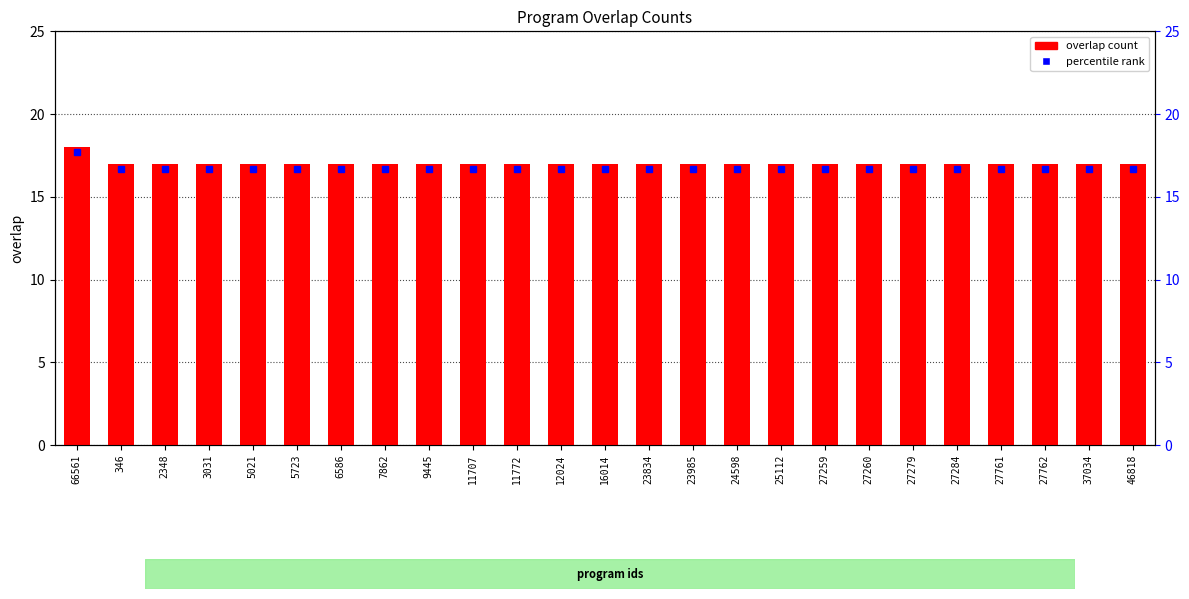

Between 12024 and 27259, which is larger?

12024